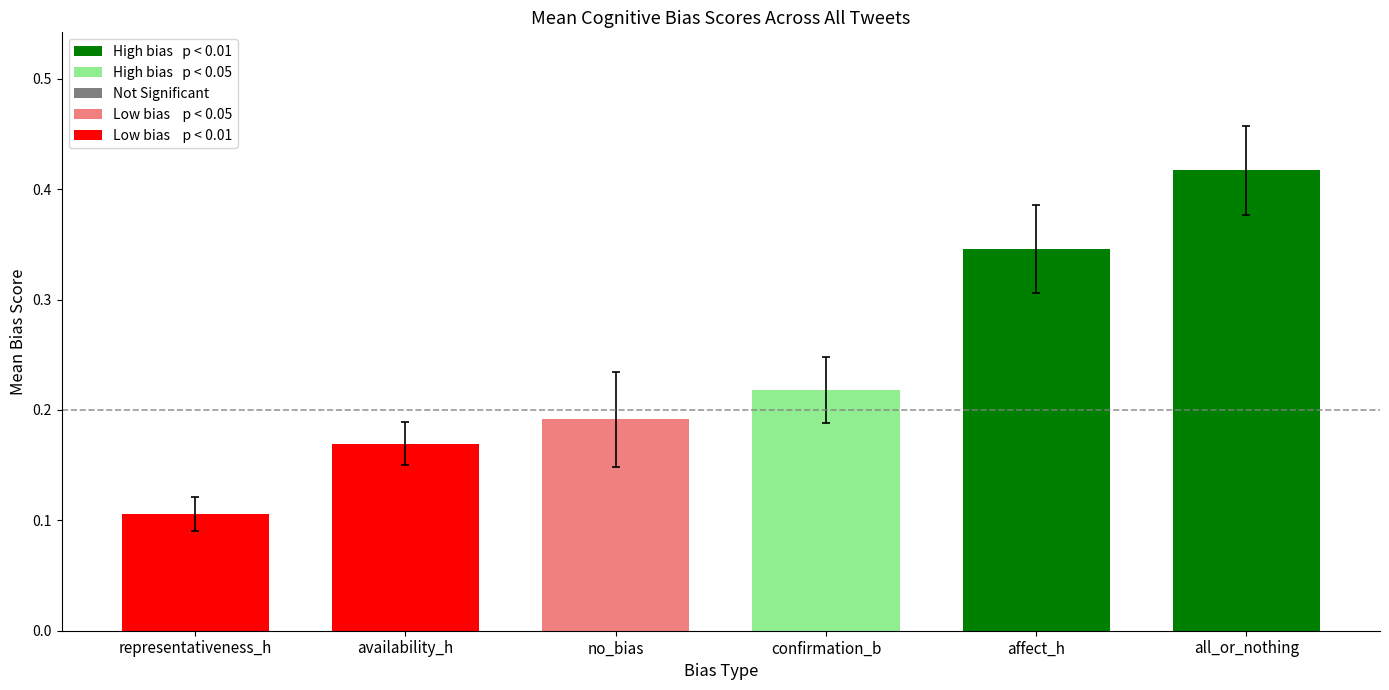

What is the change in value from no_bias to affect_h?

+0.2